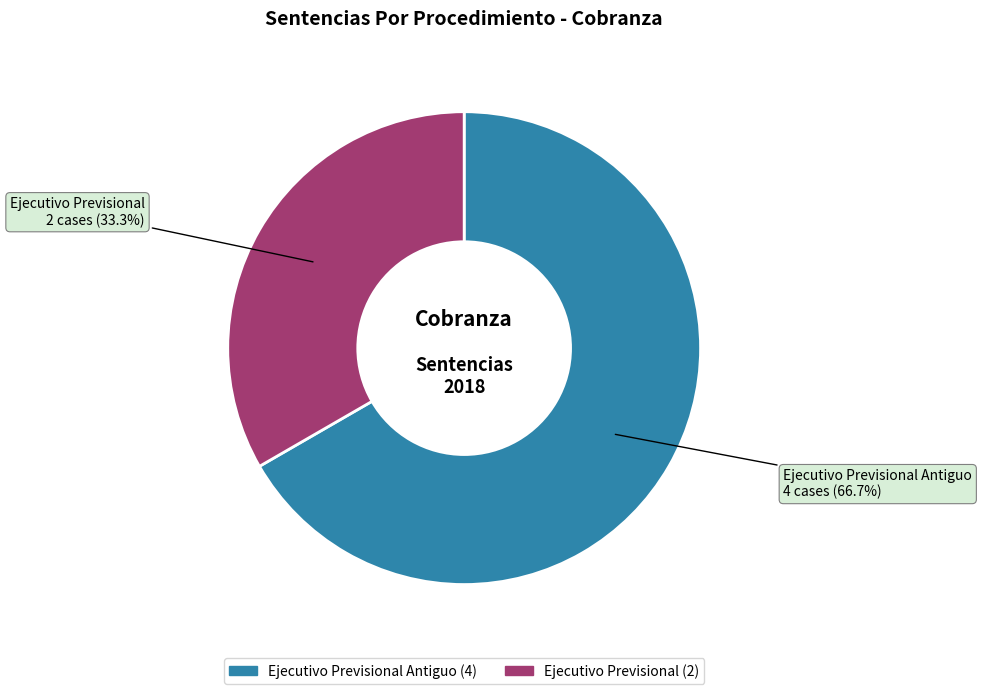

Is there a majority slice in this chart?

Yes